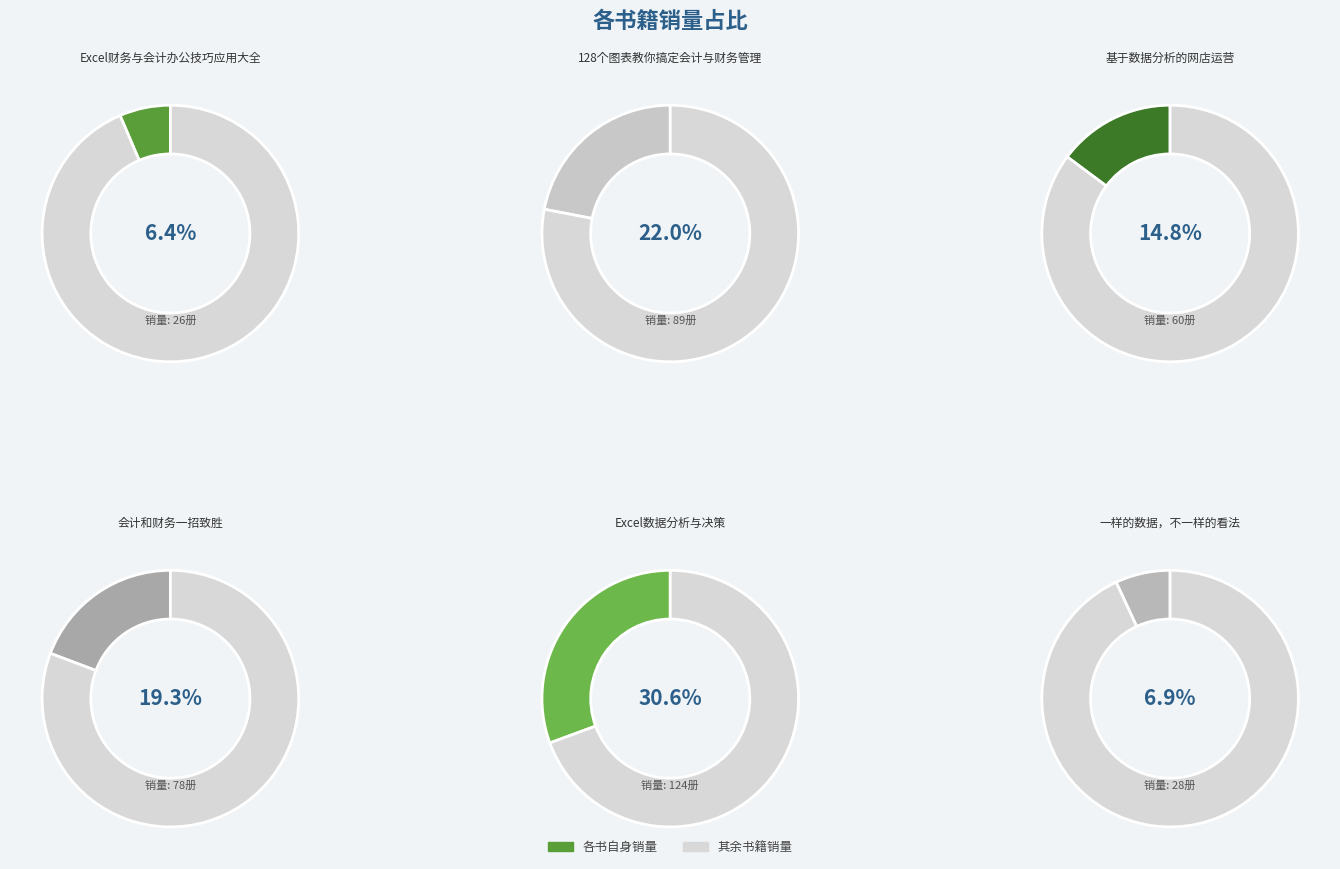

Count the number of slices in the pie.

6